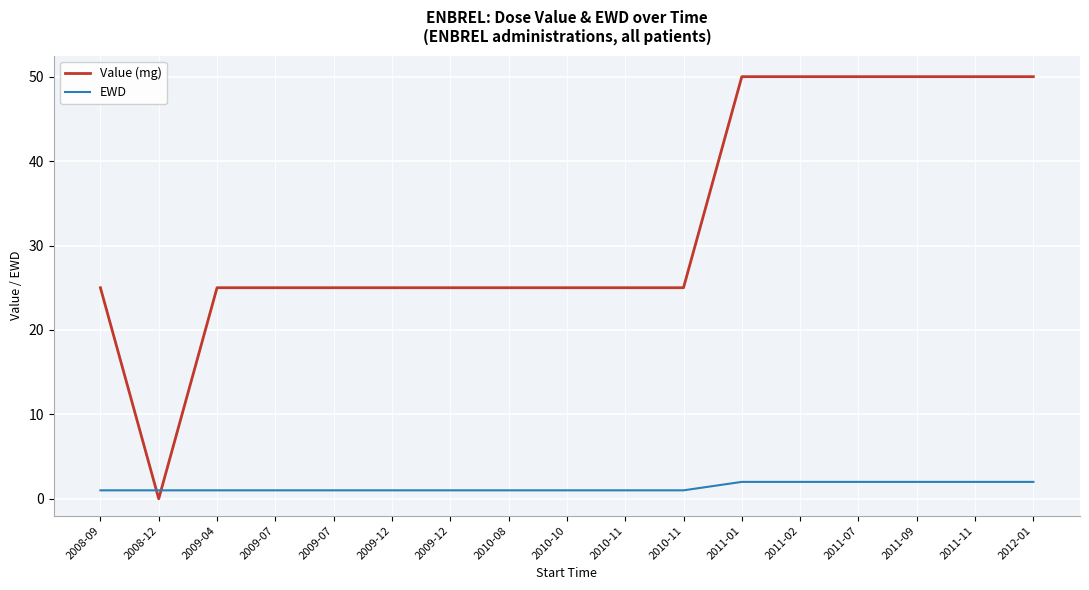

At how many categories does at least one series exceed 43?

6